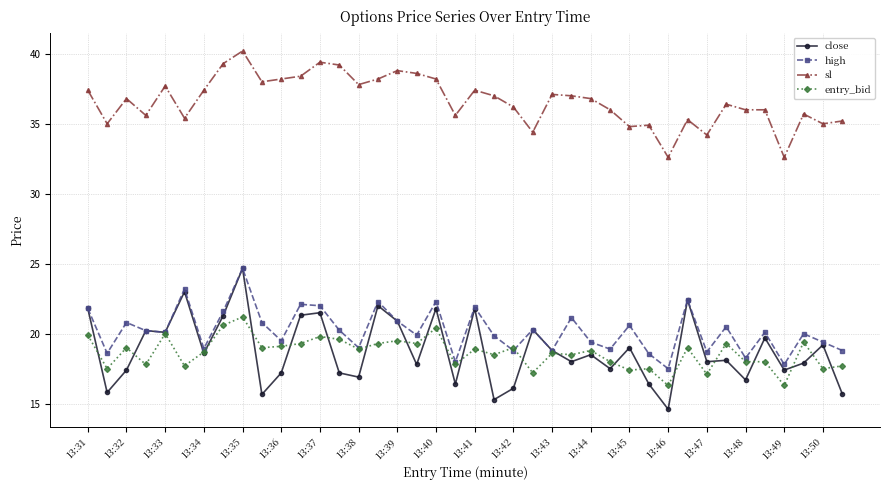

What is the value of the close point at the 22nd from the left?

15.3